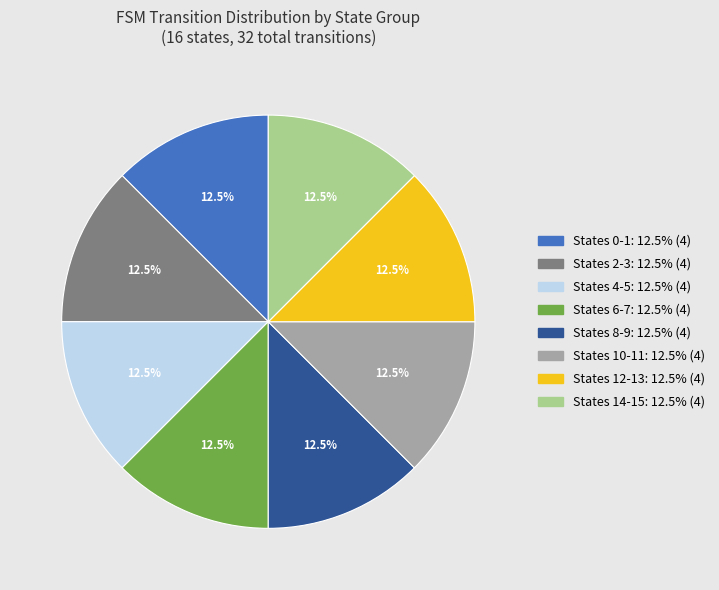

Is there a majority slice in this chart?

No